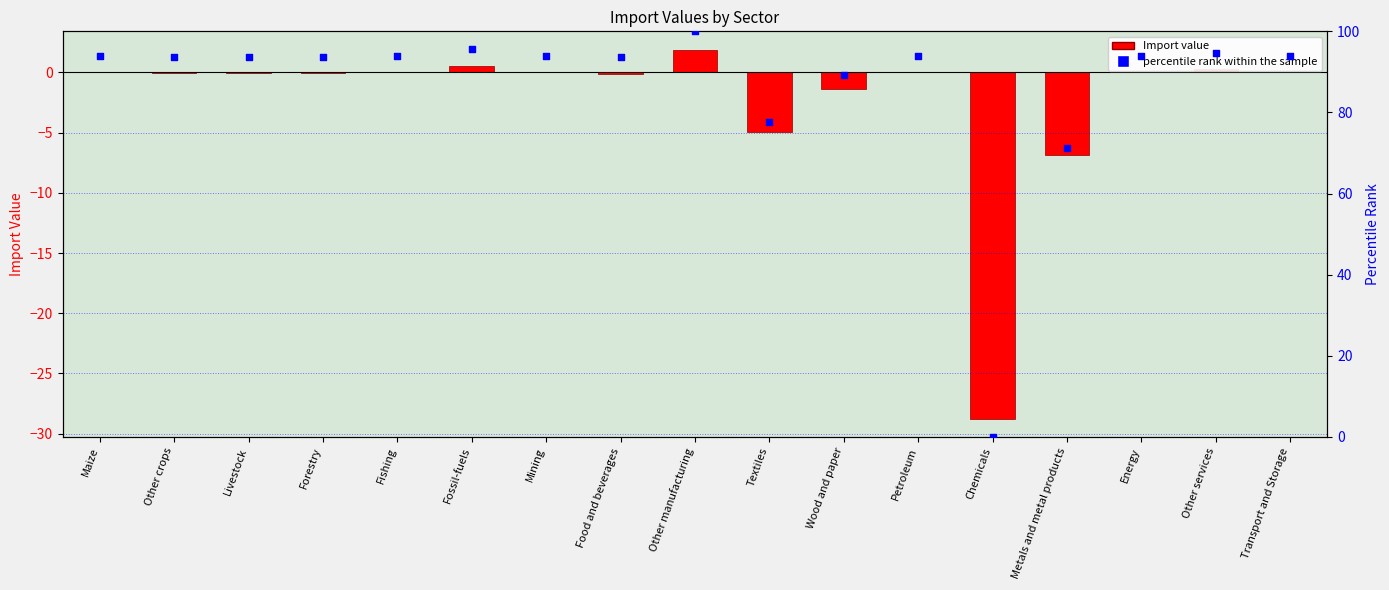

Is the value of percentile rank within the sample at Metals and metal products greater than the value of Import at Forestry?

Yes